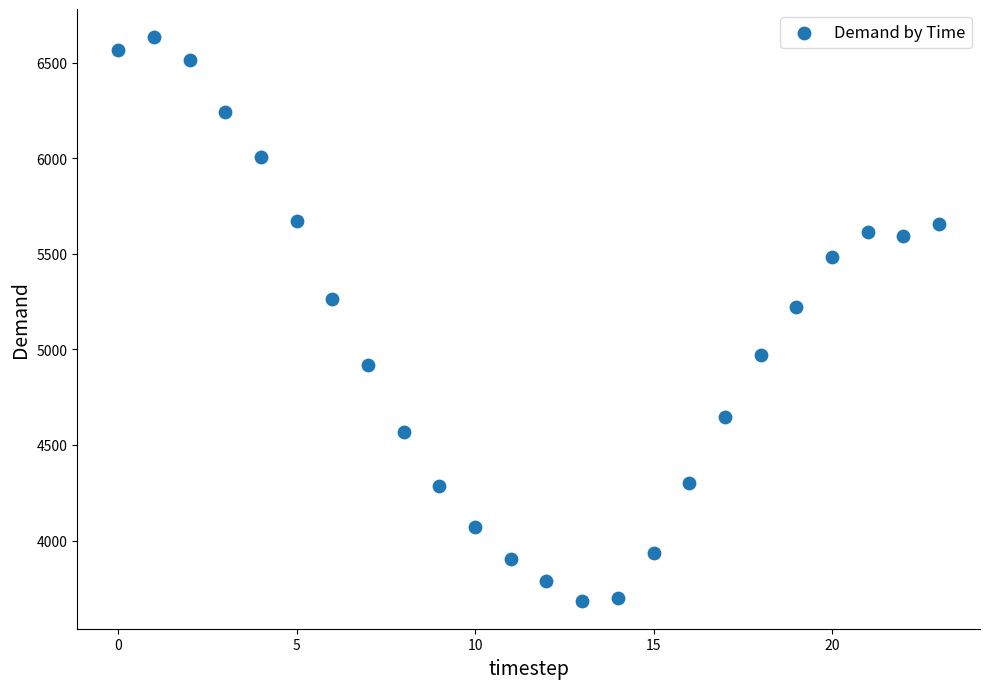

What is the range of Y values (max minus min)?

2948